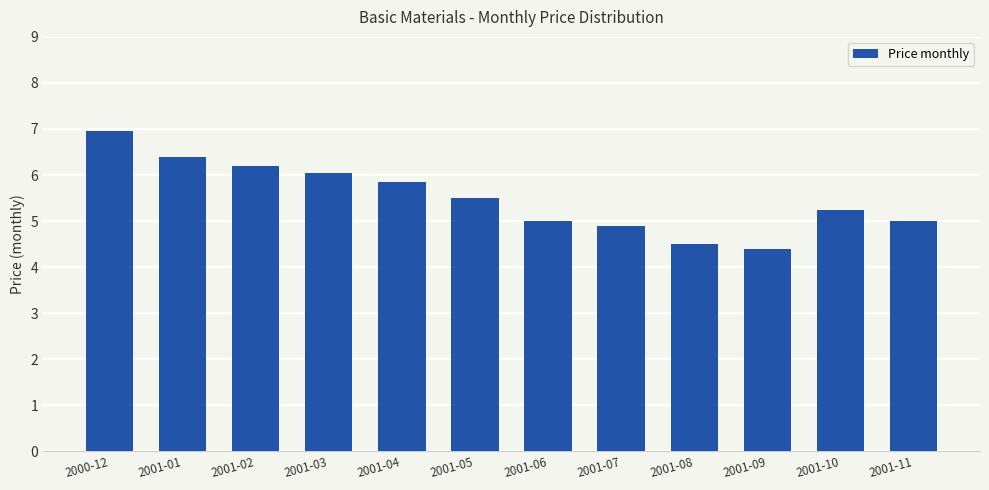

Does the chart contain any negative values?

No